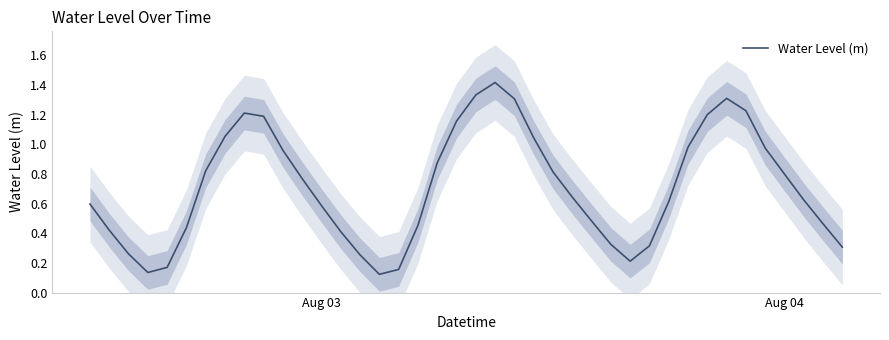

What is the maximum value shown in the chart?

1.4